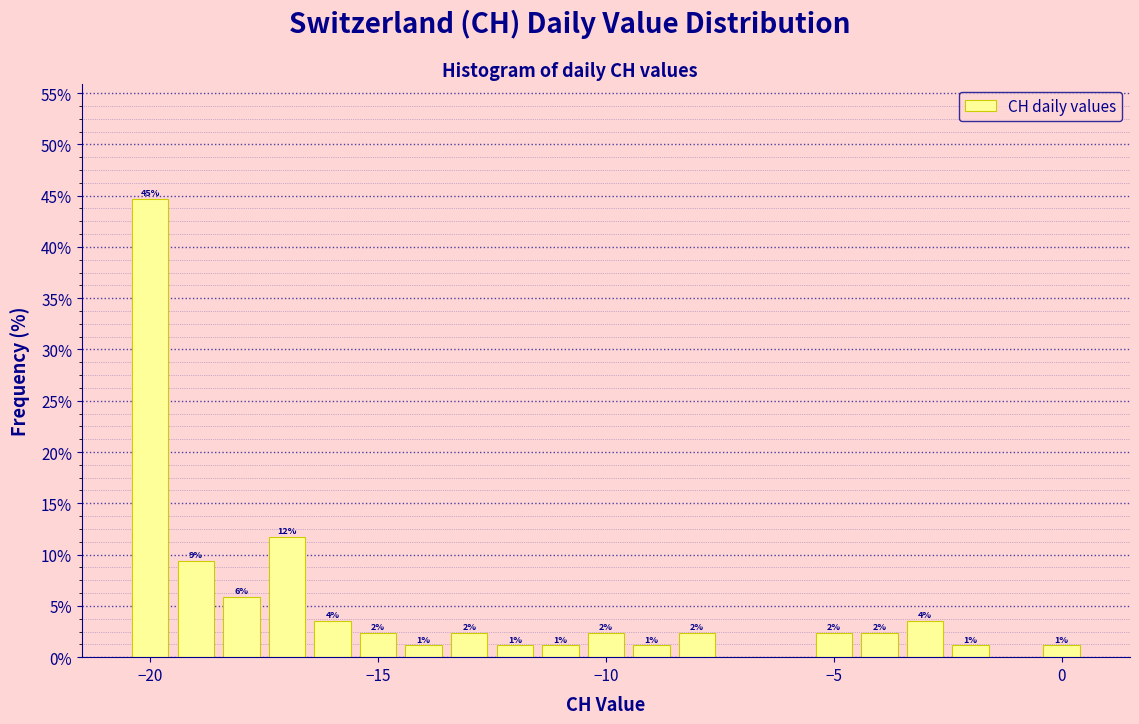

Around what value on the x-axis is the tallest bar? Give the approximate position of its centre, as read against the axis.

-20.0